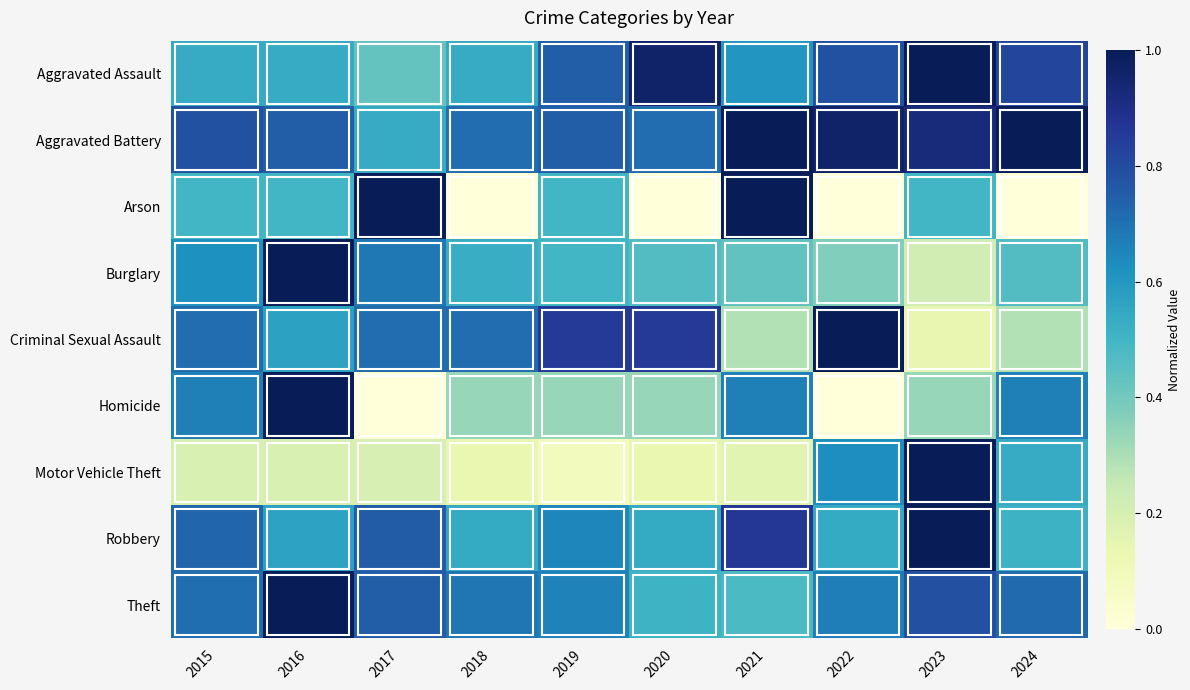

Between 2017 and 2022, which series saw the biggest shift?

Arson